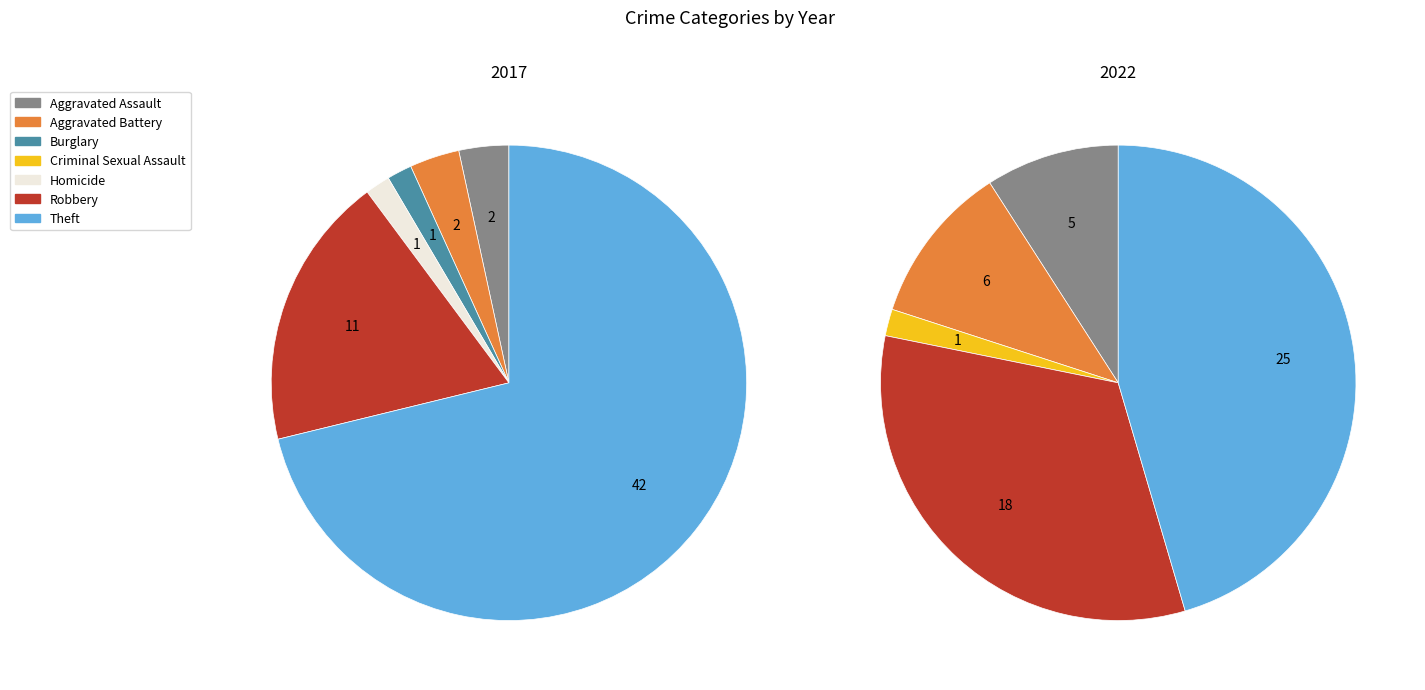

Do 1 and 5 together represent more than half of the pie?

No